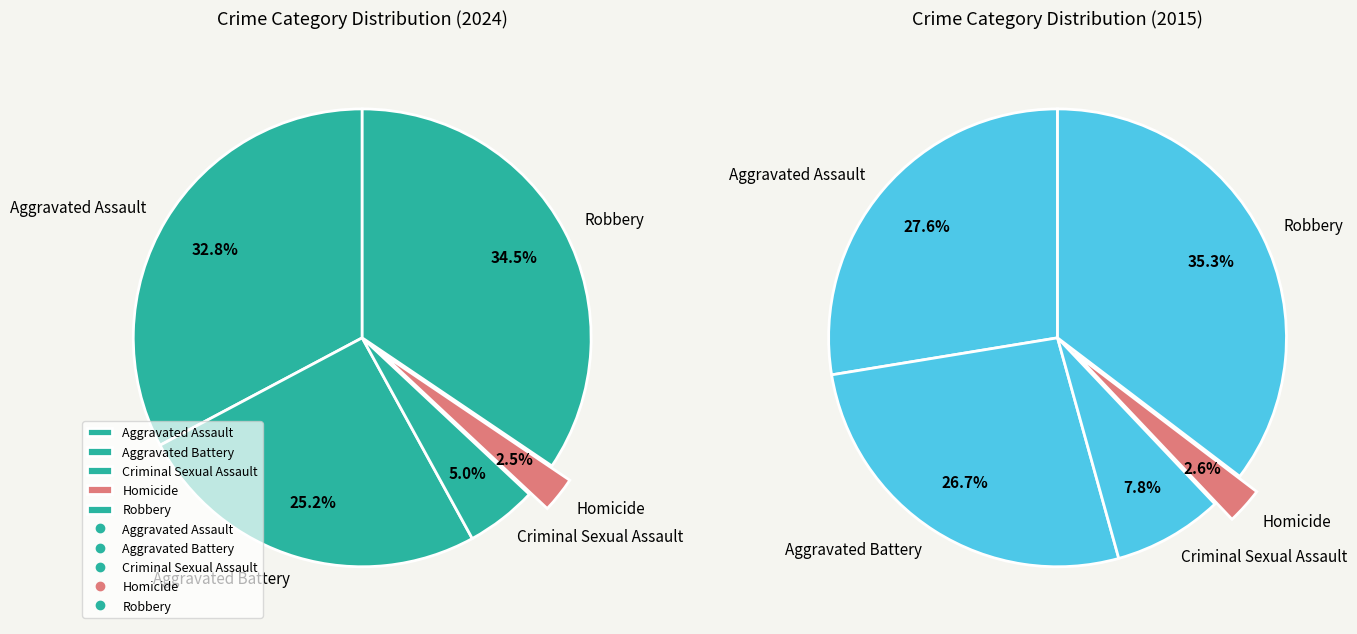

The Robbery slice represents 34% of the pie. True or false?

True